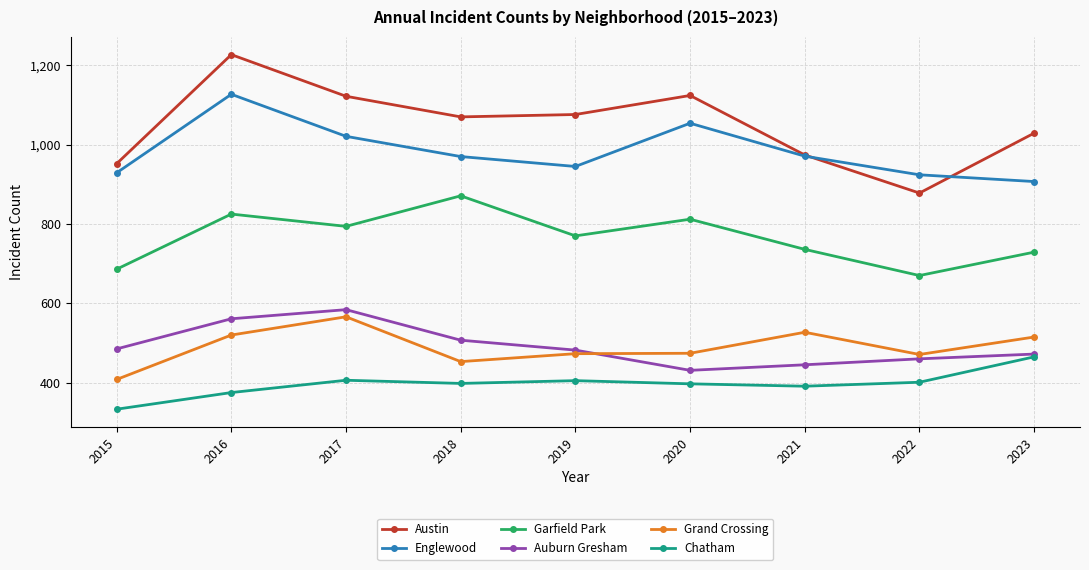

Which series has the widest spread of values?

Austin